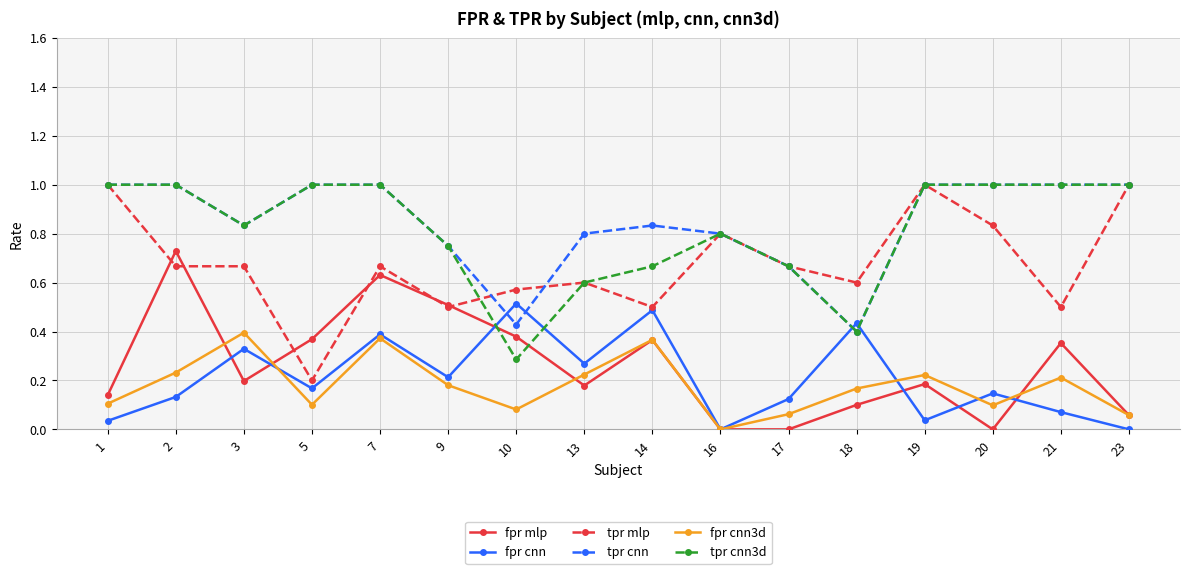

What are all the series names shown in the legend?

fpr mlp, fpr cnn, tpr mlp, tpr cnn, fpr cnn3d, tpr cnn3d